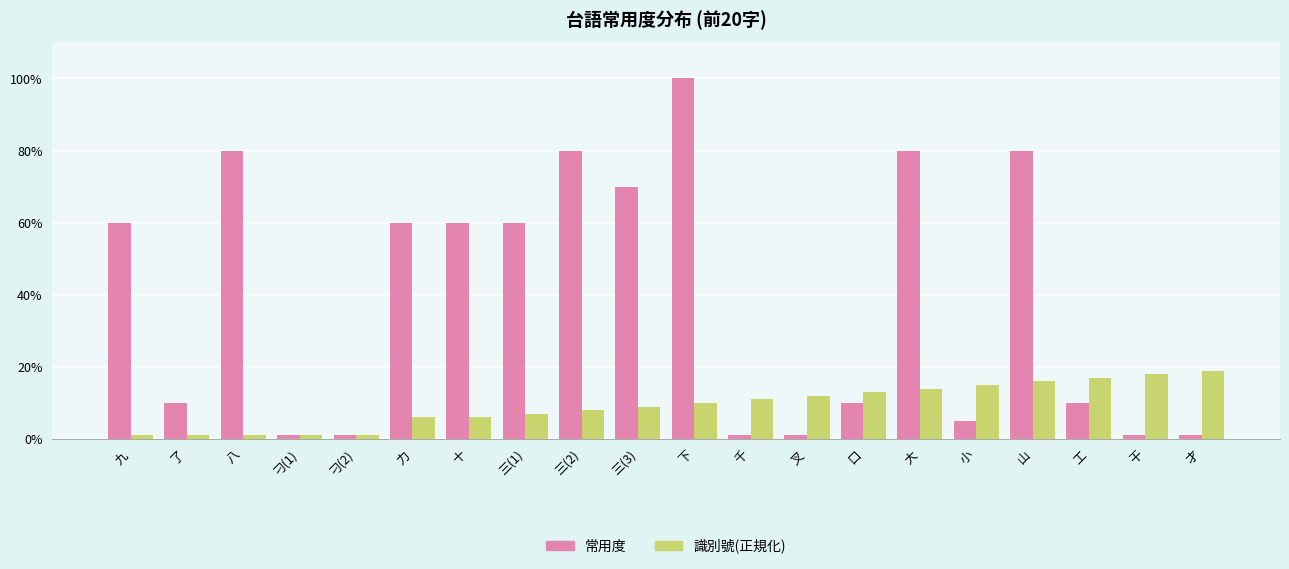

What are all the series names shown in the legend?

常用度, 識別號(正規化)